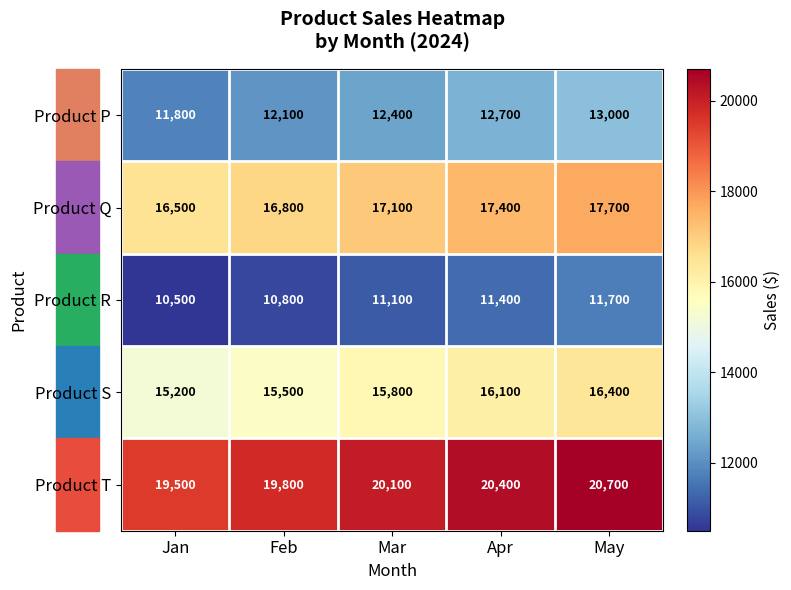

What is the average value of the Product T series?

20100